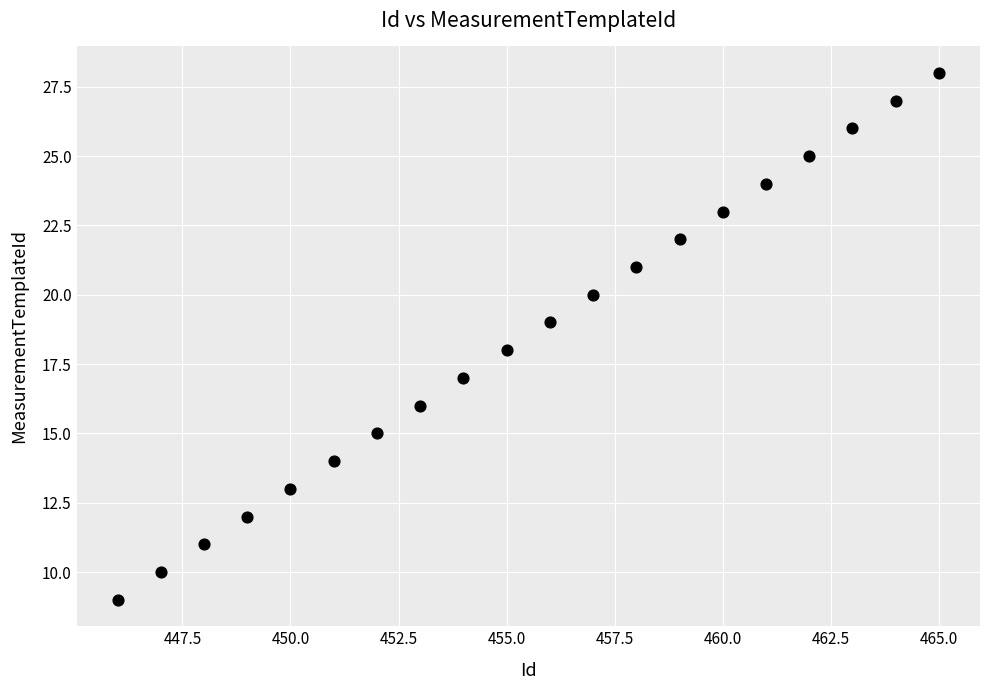

What is the range of X values (max minus min)?

19